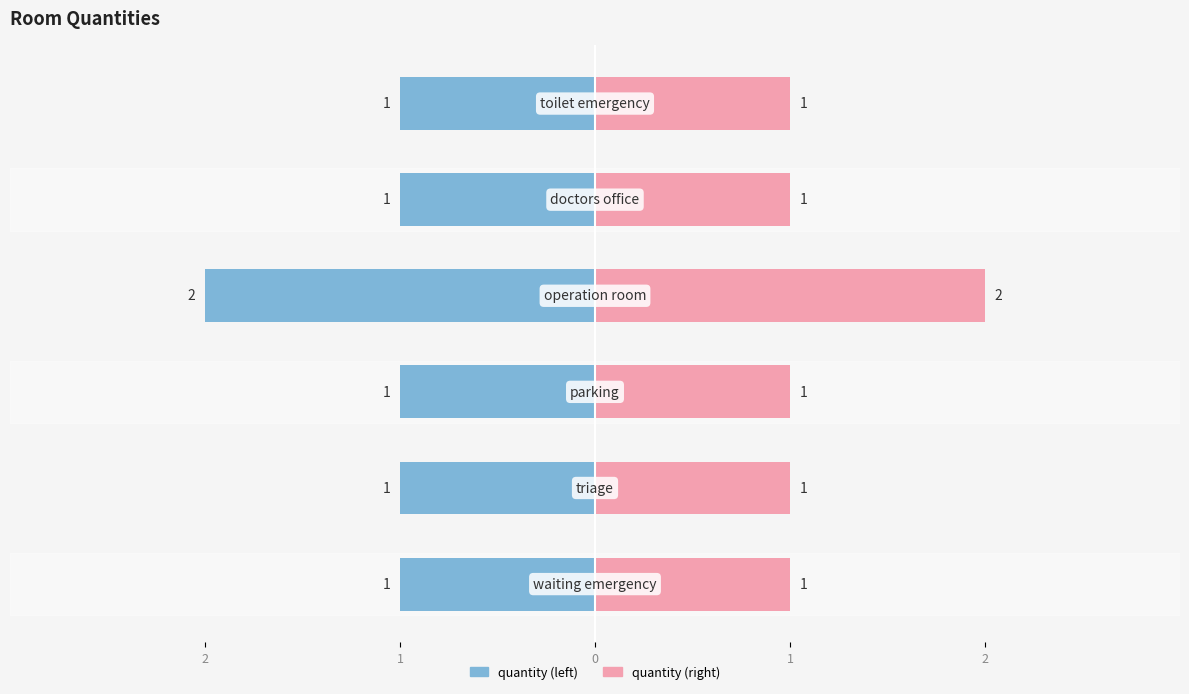

Count the quantity (left) values in the range -1 to 0.

5